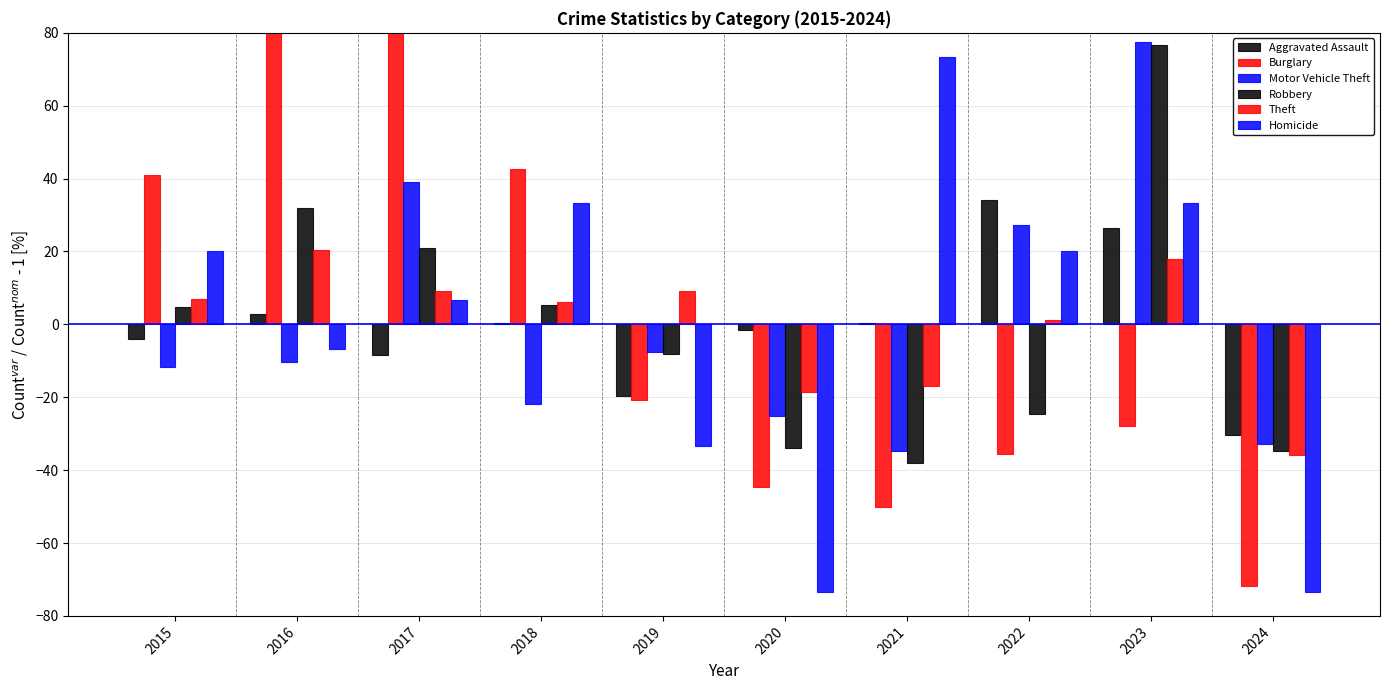

Are the bars grouped side by side (vs. stacked)?

Yes